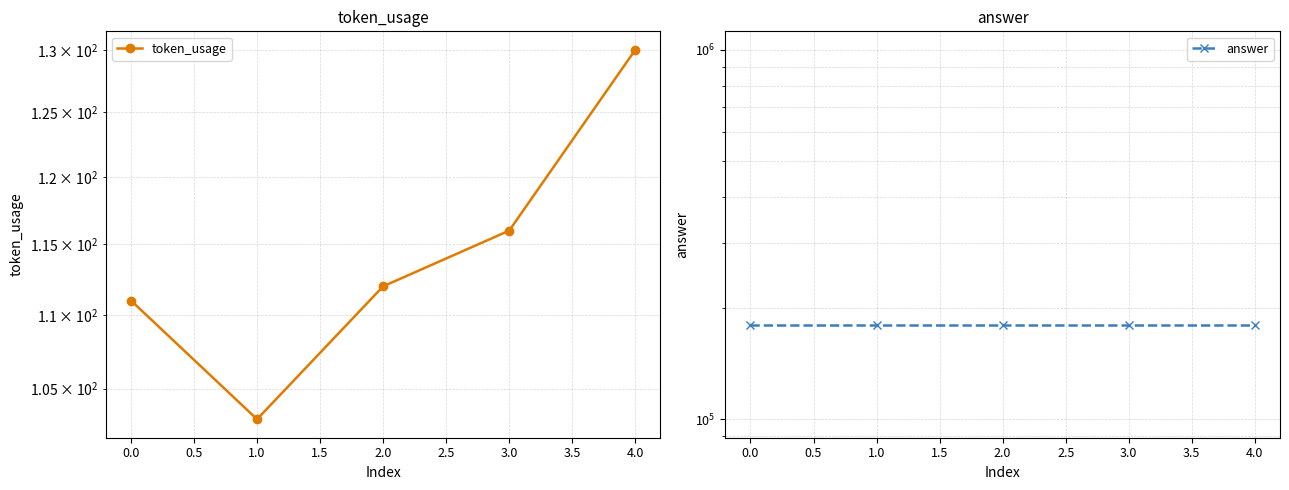

At how many categories does at least one series exceed 42759?

5